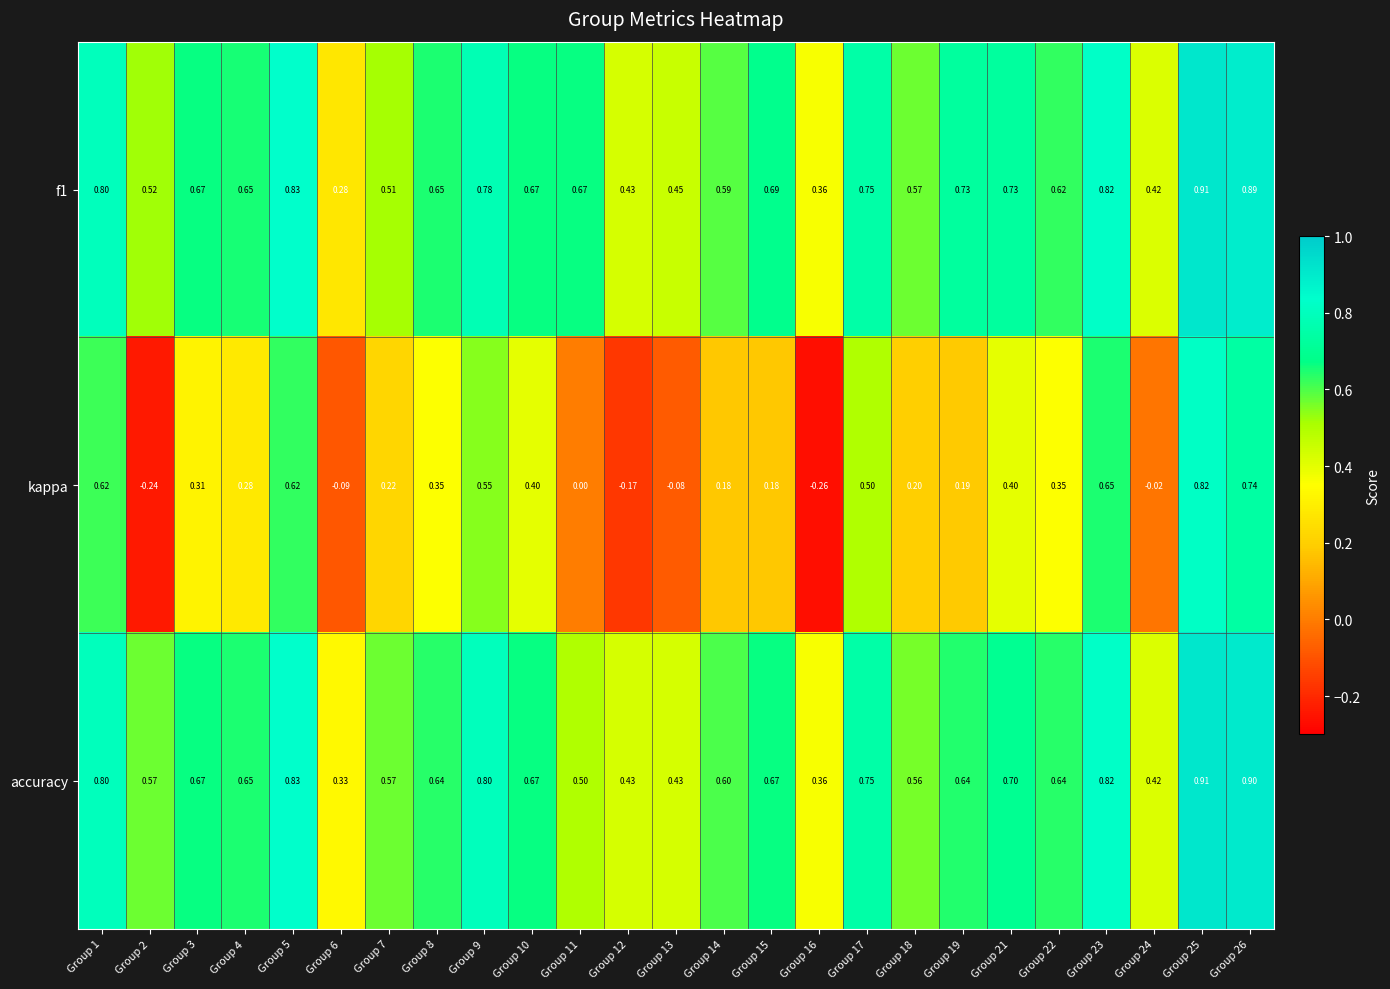

Which series has the widest spread of values?

kappa